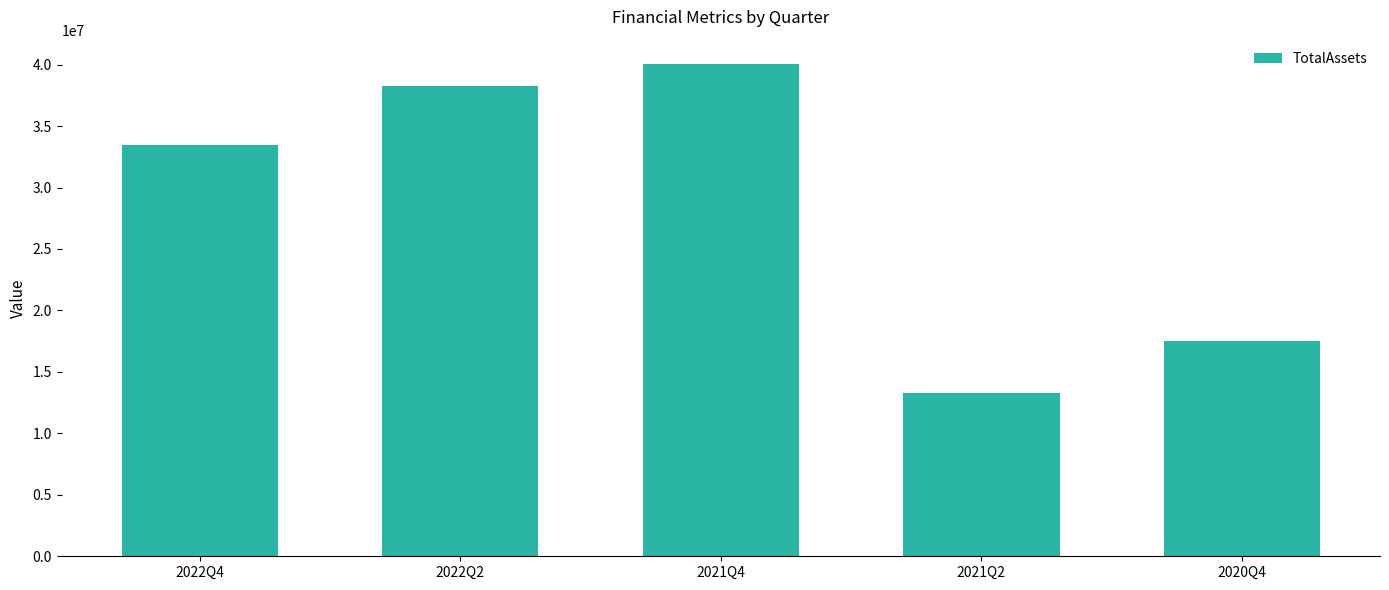

What is the label of the 2nd bar from the left?

2022Q2